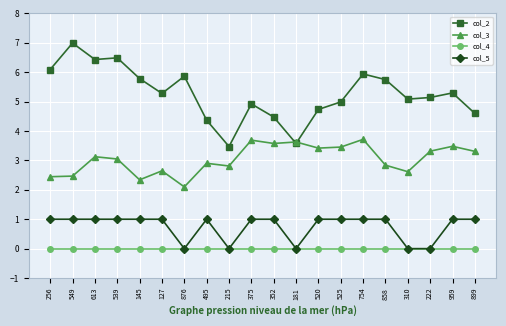

Does the chart have visible grid lines?

Yes